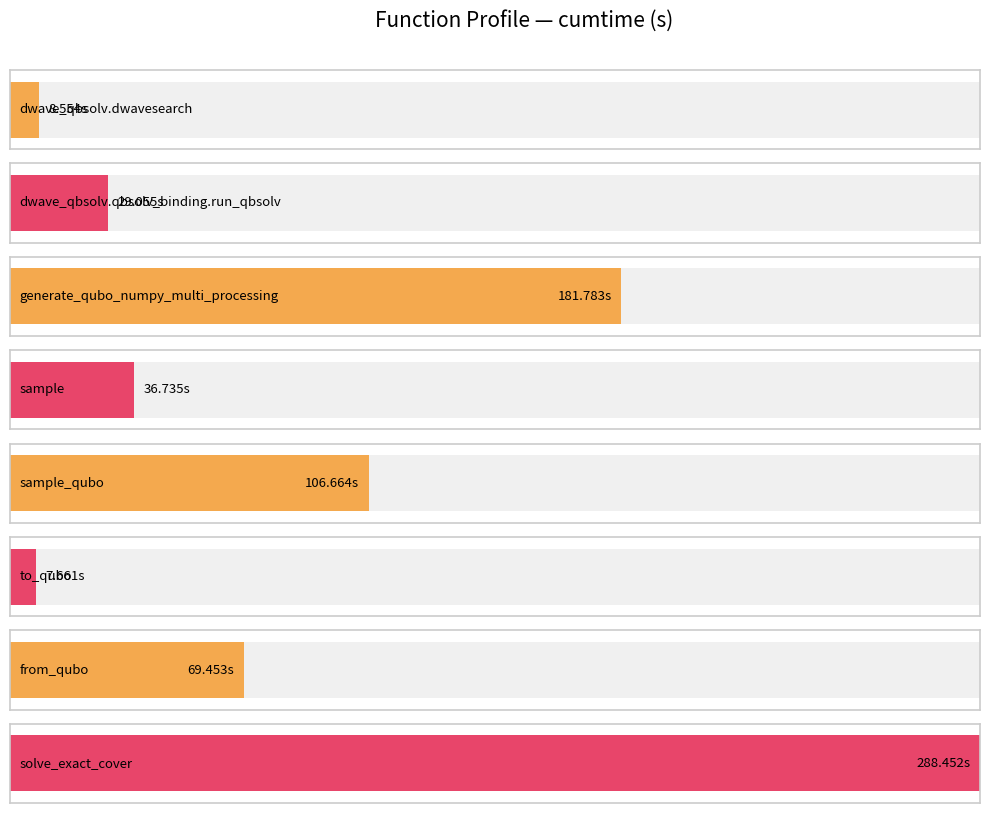

Approximately how many times larger is the value at sample_qubo compared to dwave_qbsolv.dwavesearch?

12.5